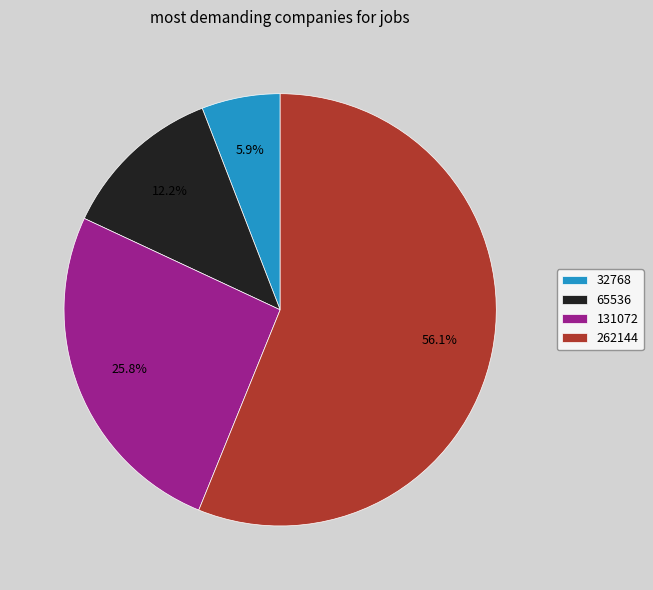

Combined, do 262144 and 131072 account for over 50%?

Yes